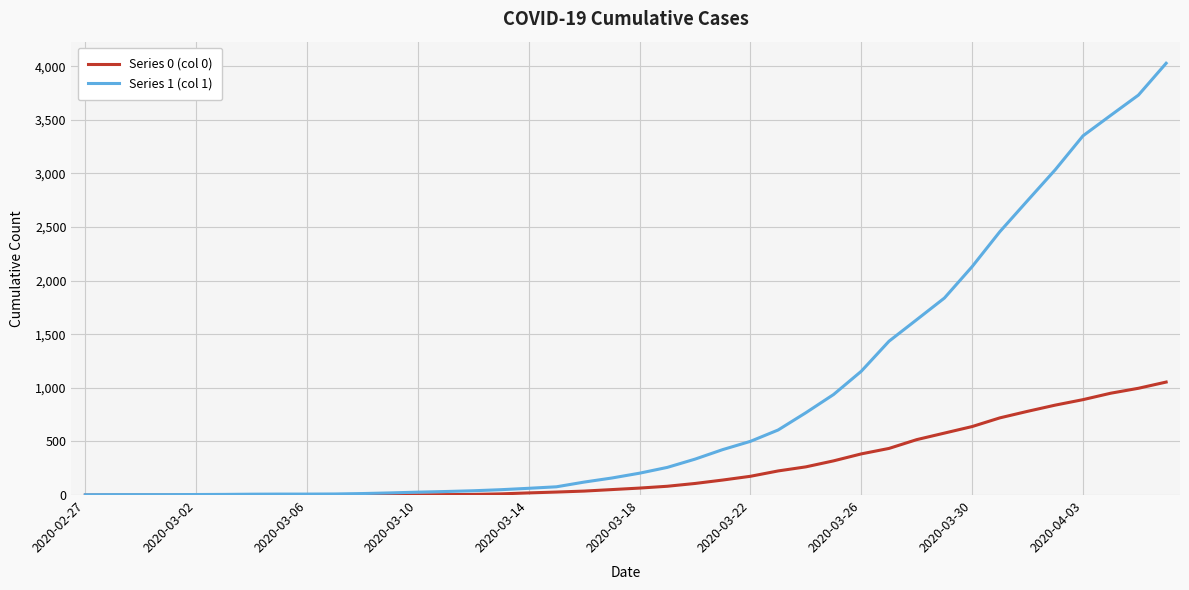

Which series has the largest total across all categories?

Series 1 (col 1)